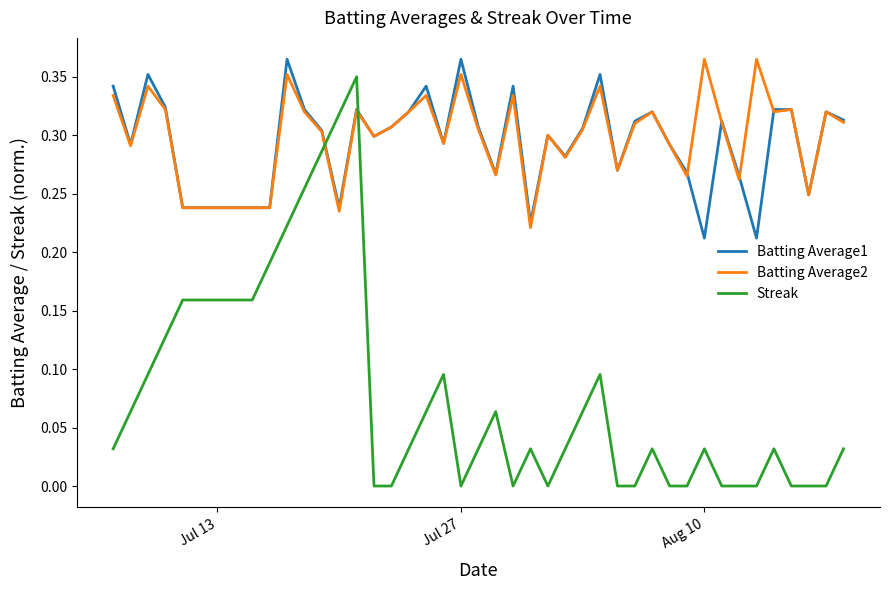

Does the chart have visible grid lines?

No